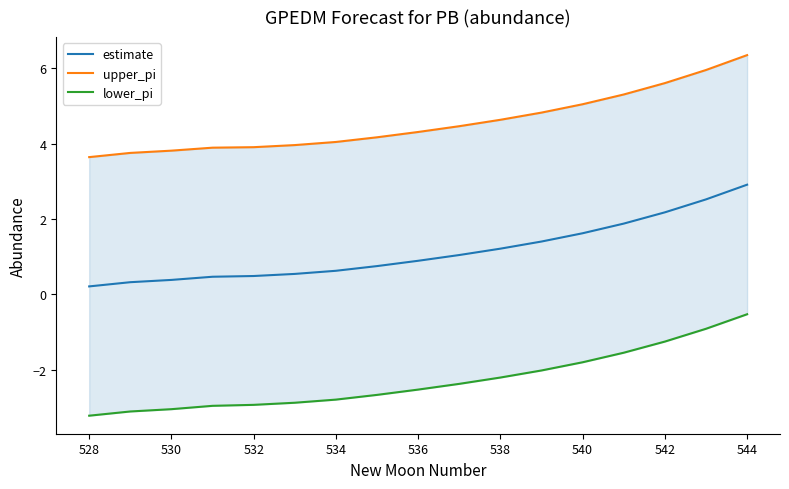

True or false: upper_pi and lower_pi cross at least once.

False